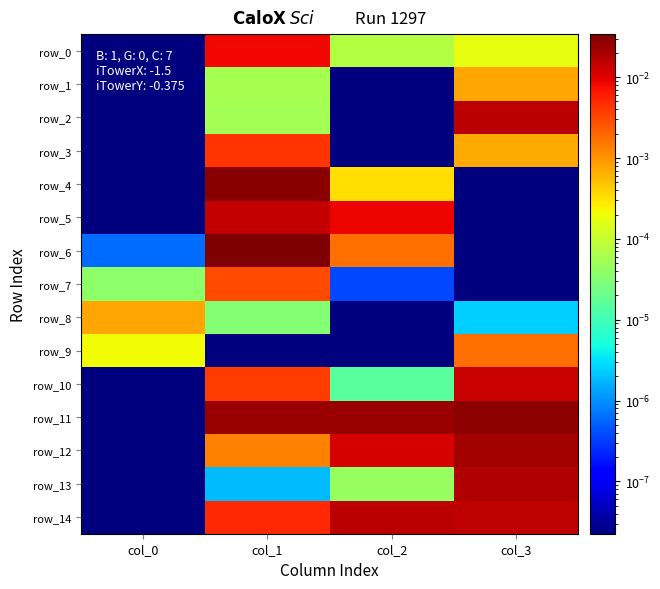

Which label corresponds to the largest value in the chart?

col_1